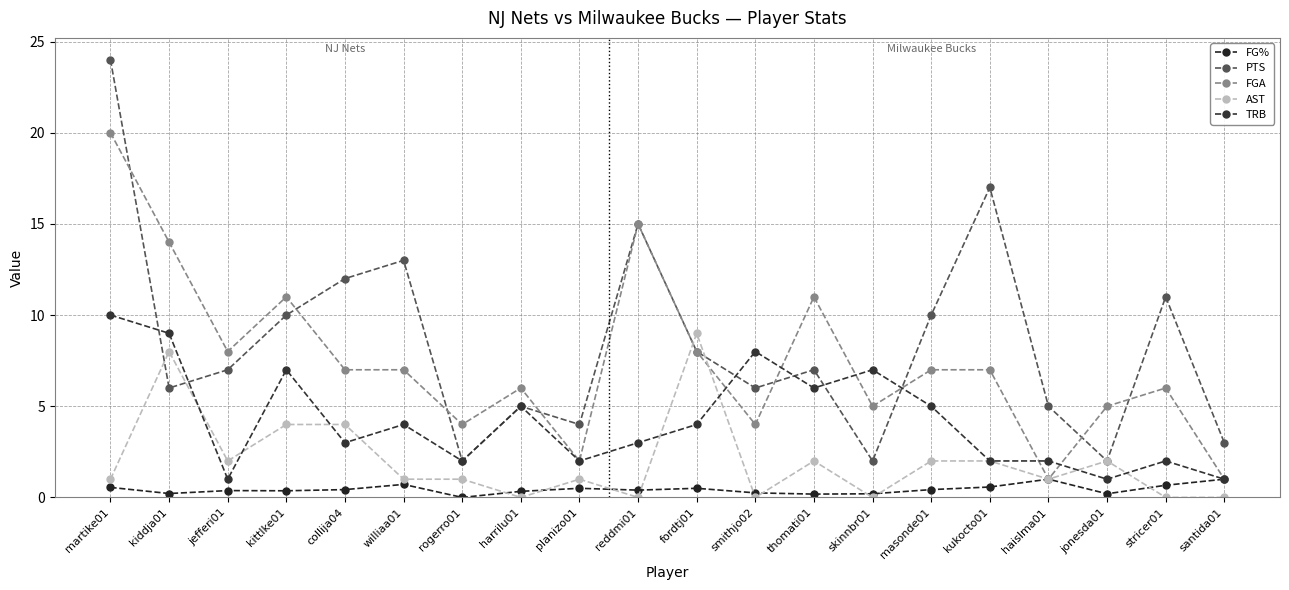

At which label does FGA reach its minimum?

haislma01